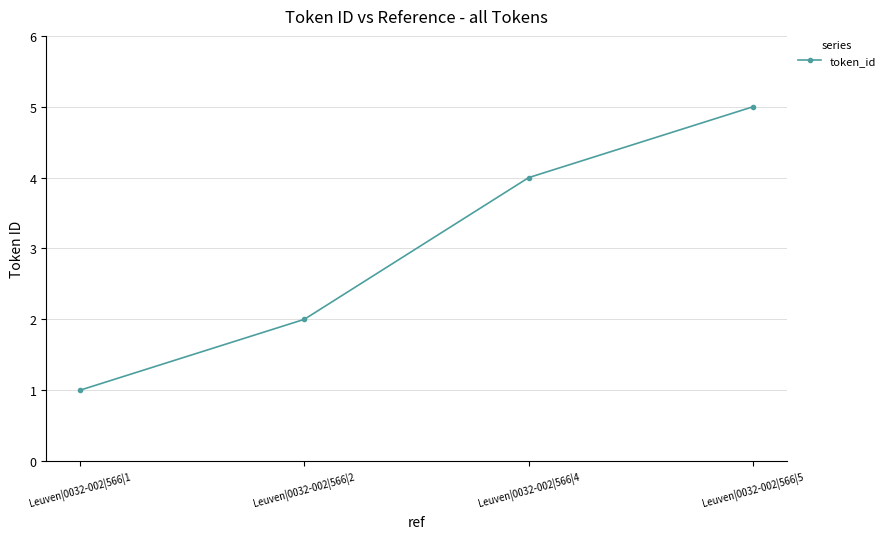

Between Leuven|0032-002|566|2 and Leuven|0032-002|566|1, which is larger?

Leuven|0032-002|566|2